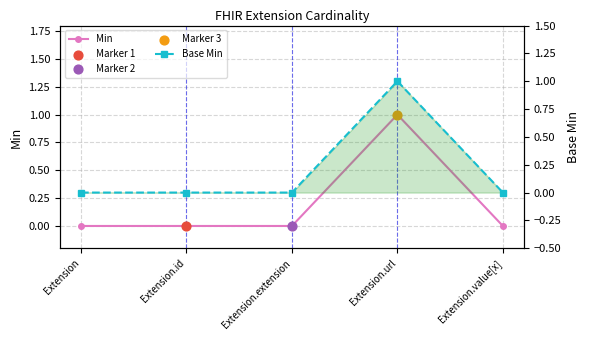

Which series reaches the maximum Y coordinate?

Min